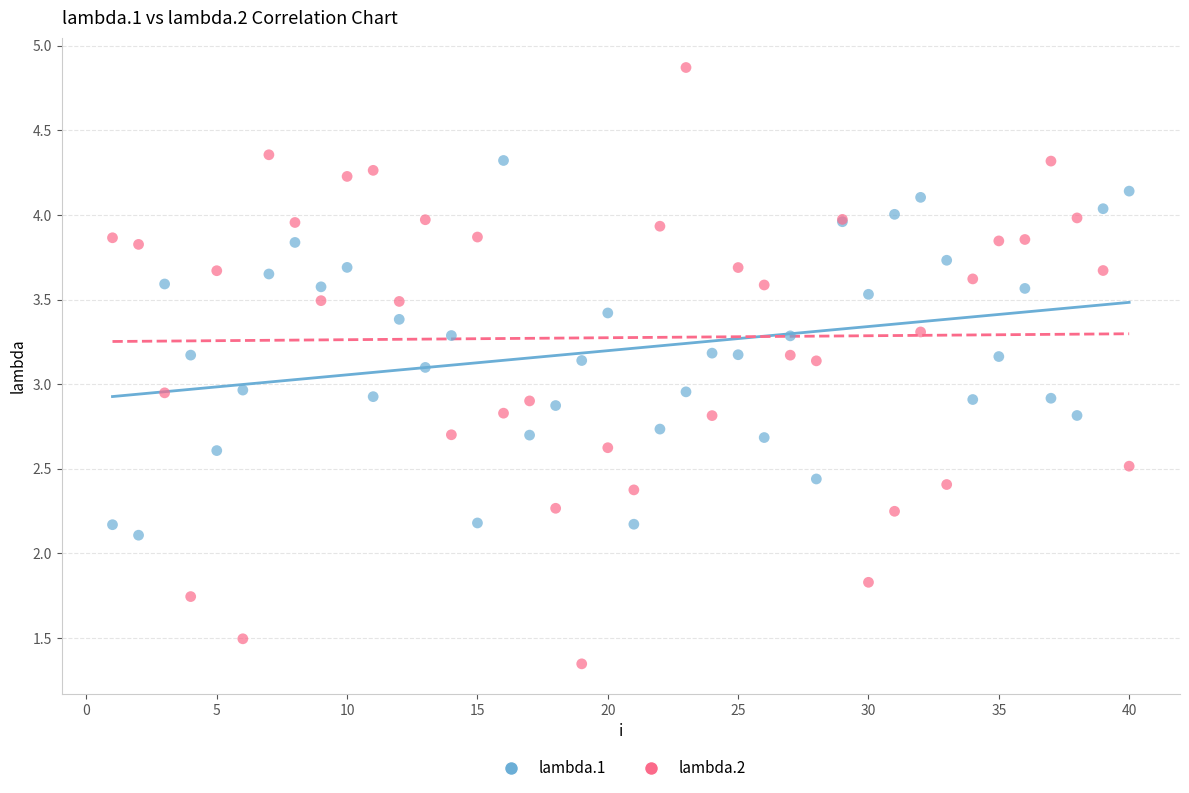

Which series has the largest Y range (max minus min)?

lambda.2